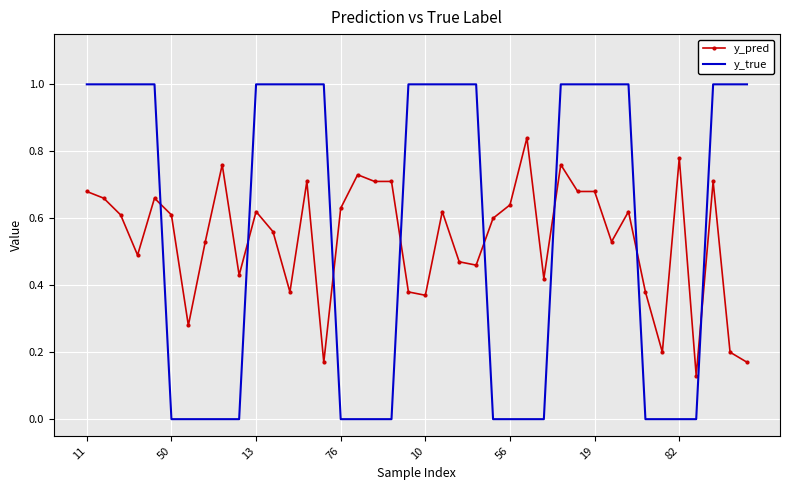

How many intersections are there between y_pred and y_true?

8